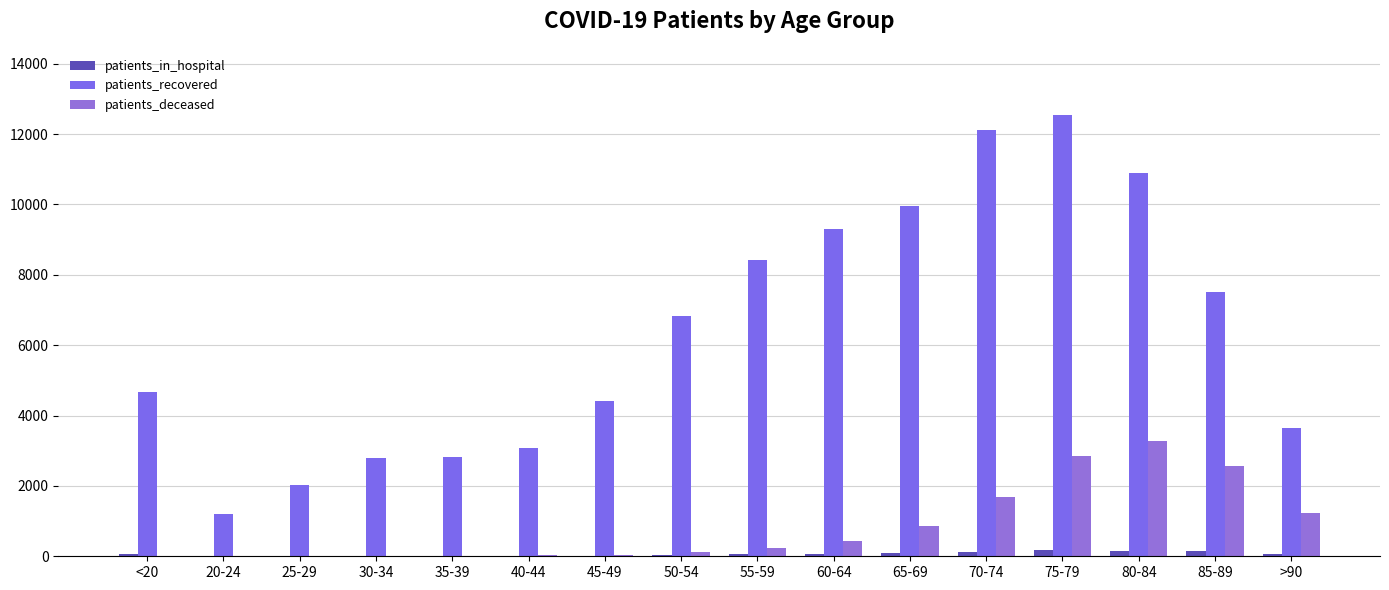

What is the average value of the patients_in_hospital series?

65